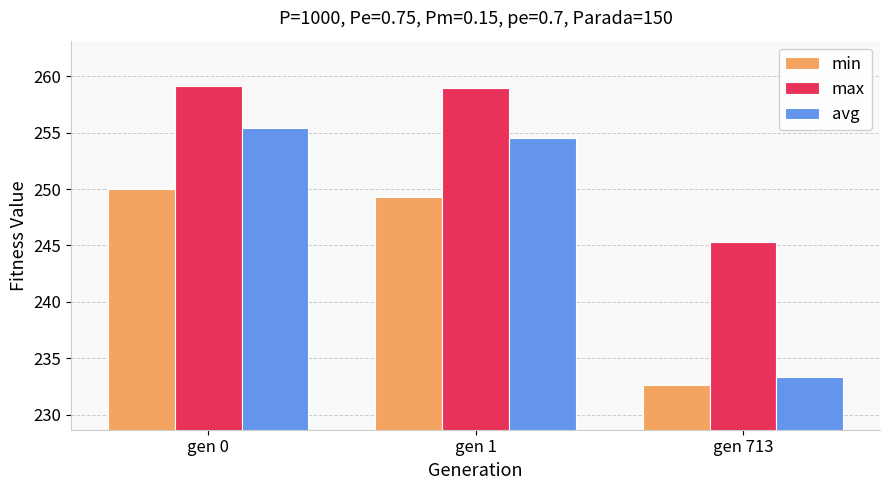

What is the greatest value displayed?

259.2